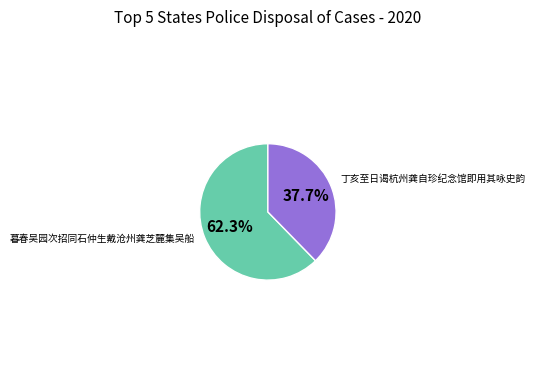

Is there a majority slice in this chart?

Yes